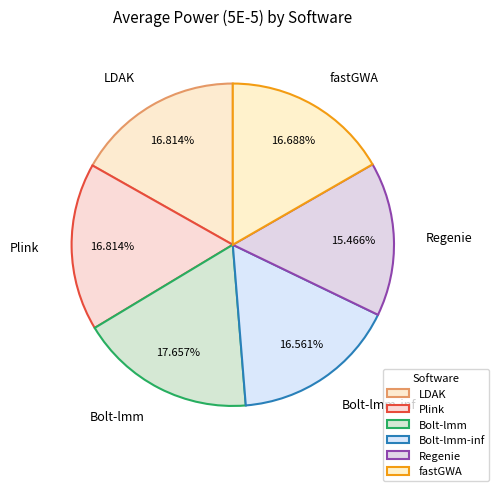

Is it true that LDAK is 17% of the pie?

True